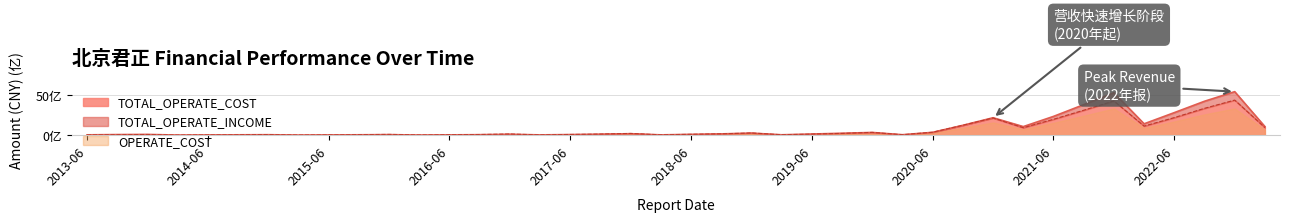

What is the label of the 32nd point from the right?

2015-06